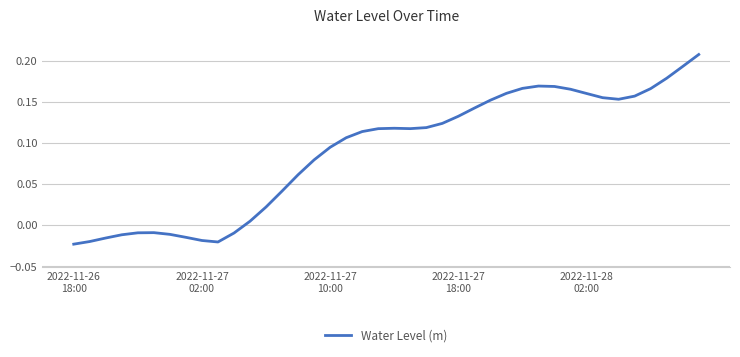

Which label corresponds to the smallest value in the chart?

2022-11-26
18:00